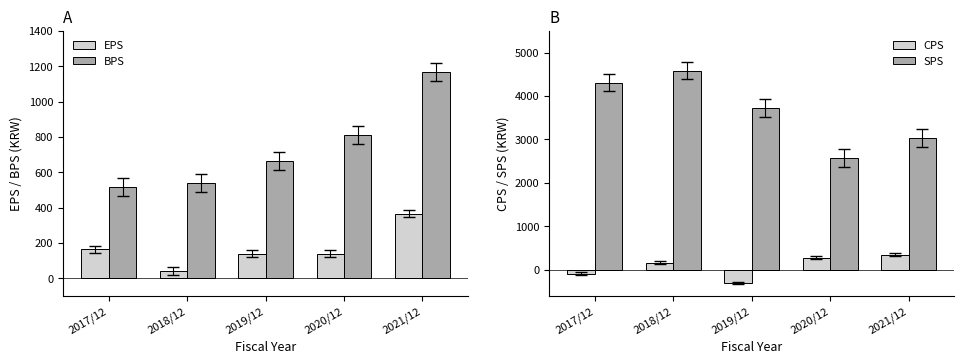

What is the label of the 3rd bar from the left?

2019/12